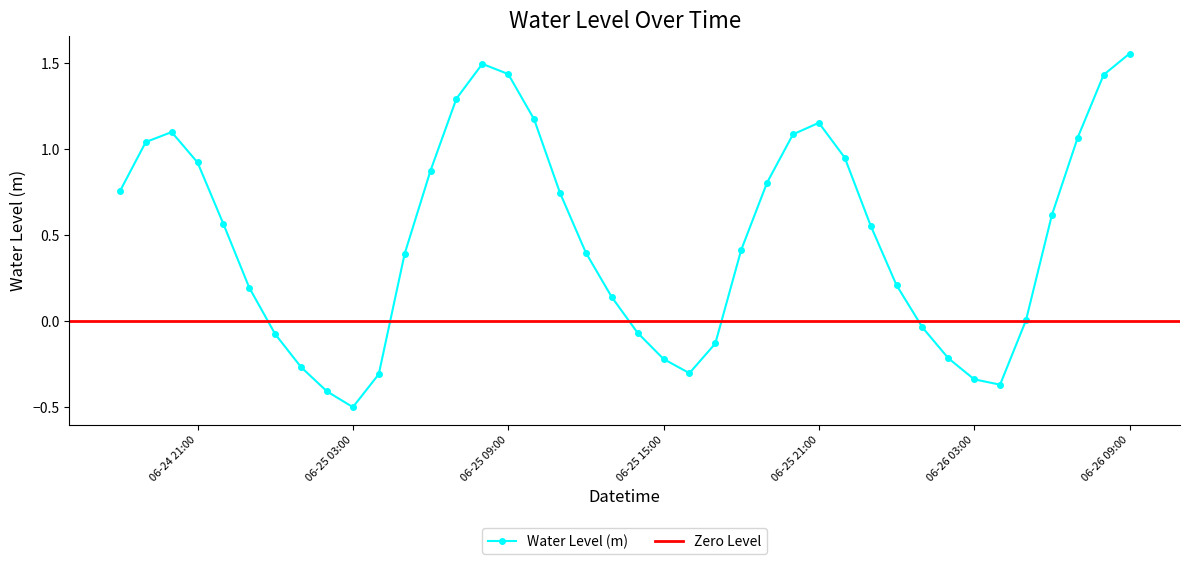

Where is the data nearest to the value 0?

2024-06-26 05:00